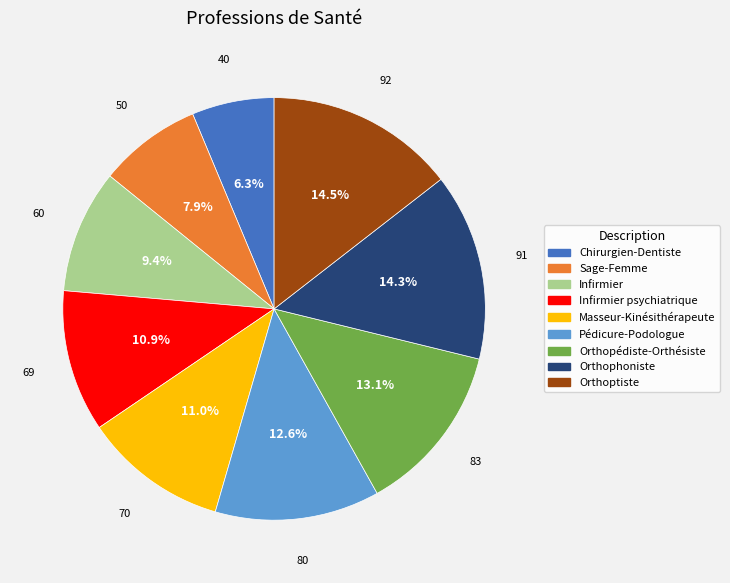

What percentage do Infirmier and Orthopédiste-Orthésiste together represent?

22.5%